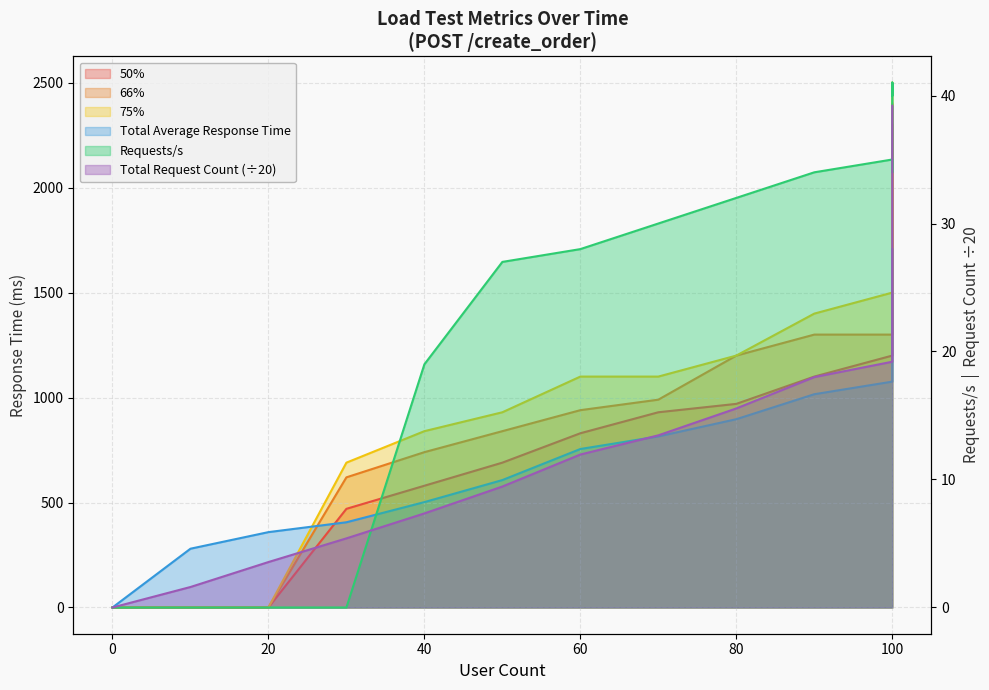

Which has a higher value, 20 or 30?

30